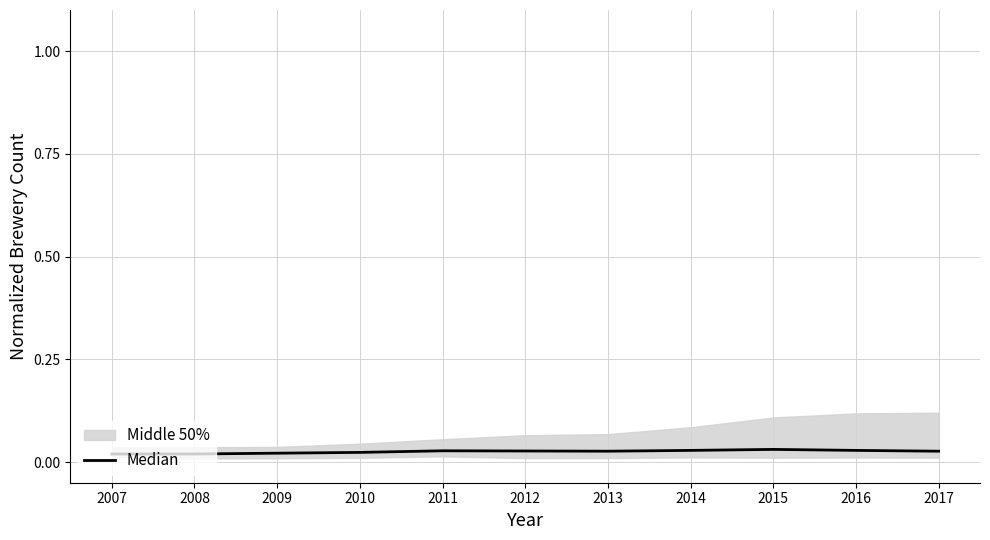

What is the sum of all values?

0.3